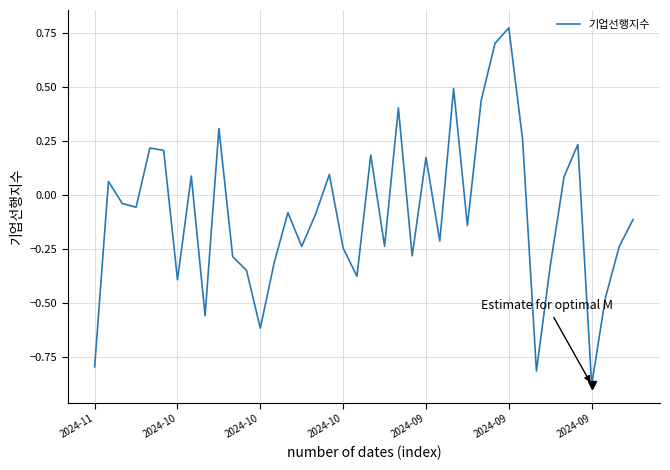

What is the difference between the maximum and minimum values?

1.7